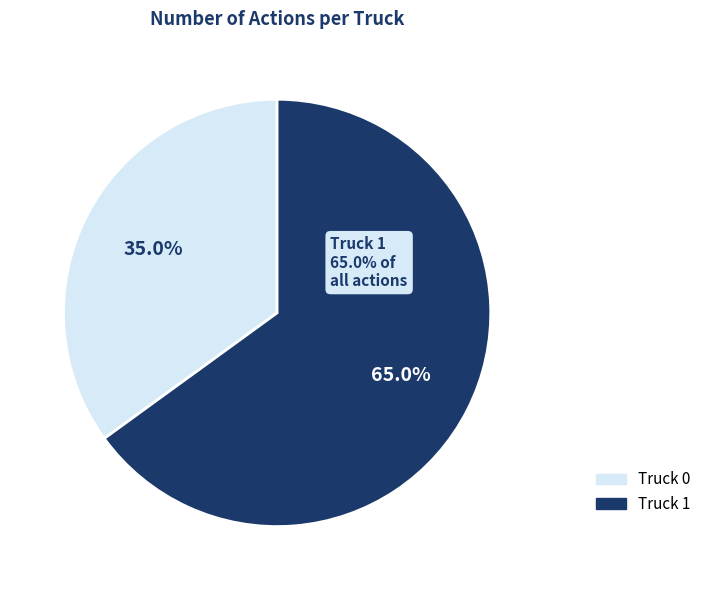

Which slice represents more than half of the pie?

Truck 1